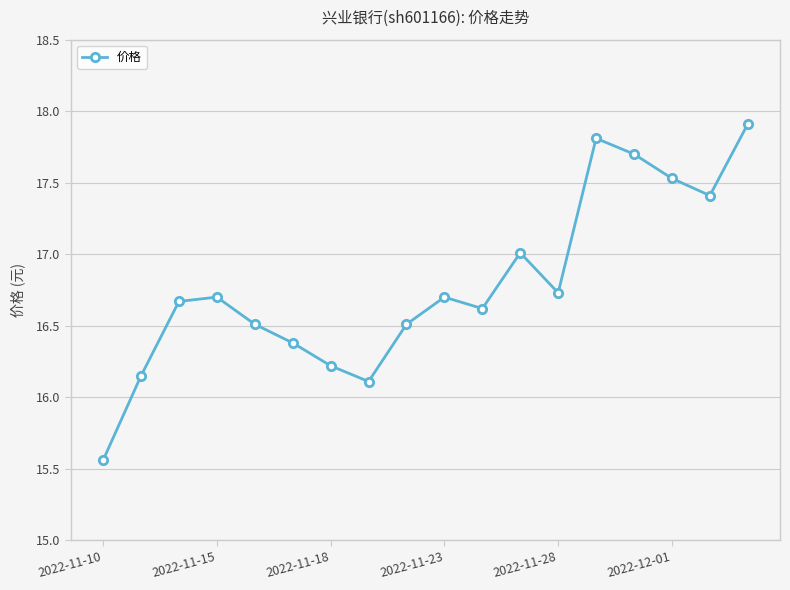

What is the value of the 5th point from the left?

16.5